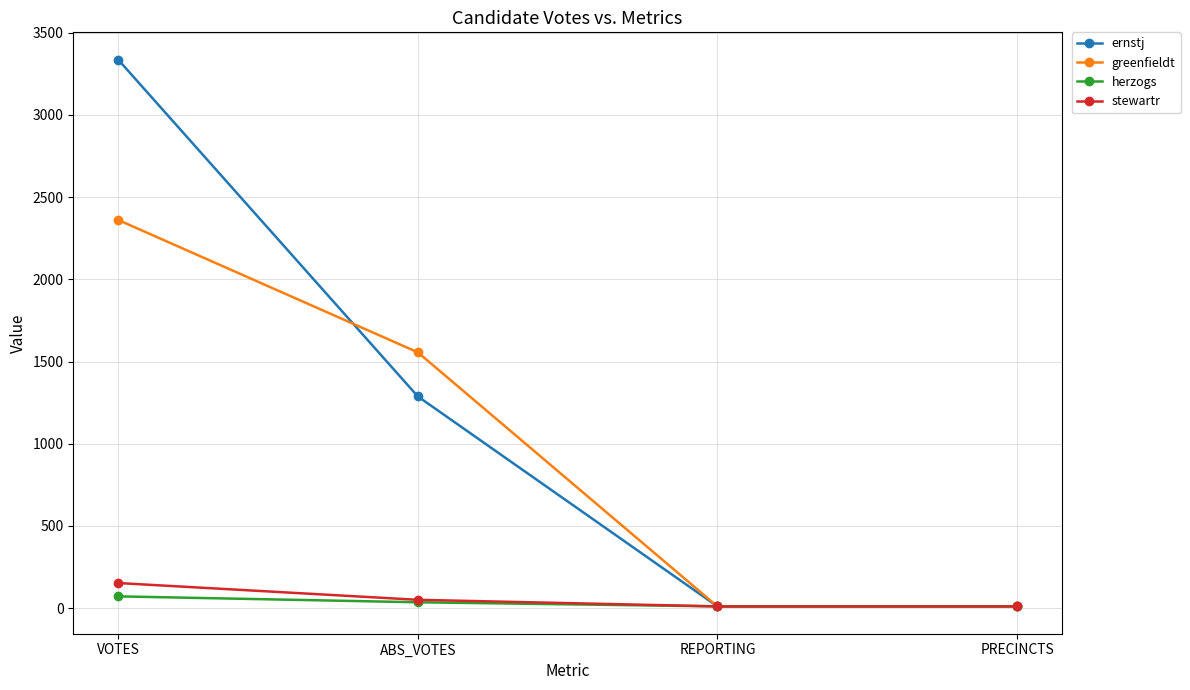

The value of herzogs at PRECINCTS is 11. True or false?

True